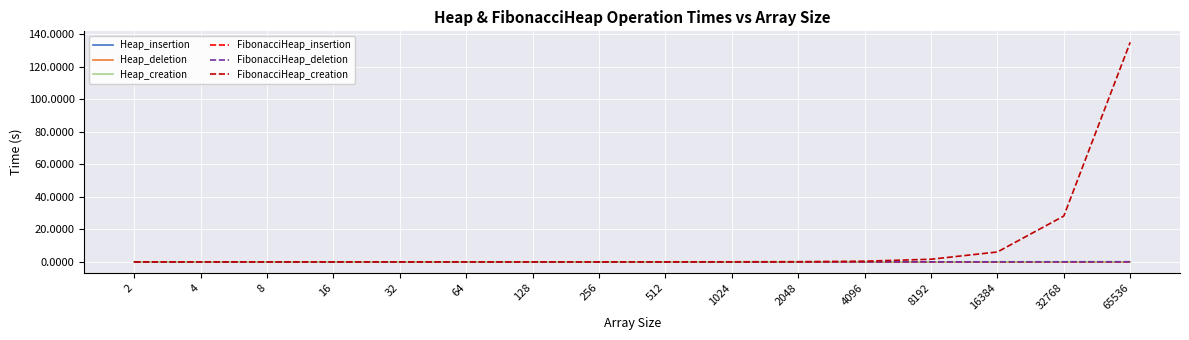

Which series has the largest range (max minus min)?

FibonacciHeap_creation